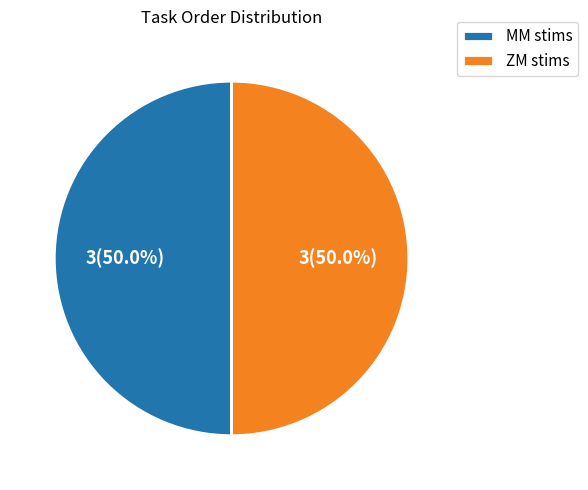

To the nearest percent, what is the difference between the largest and smallest slice percentages?

0%